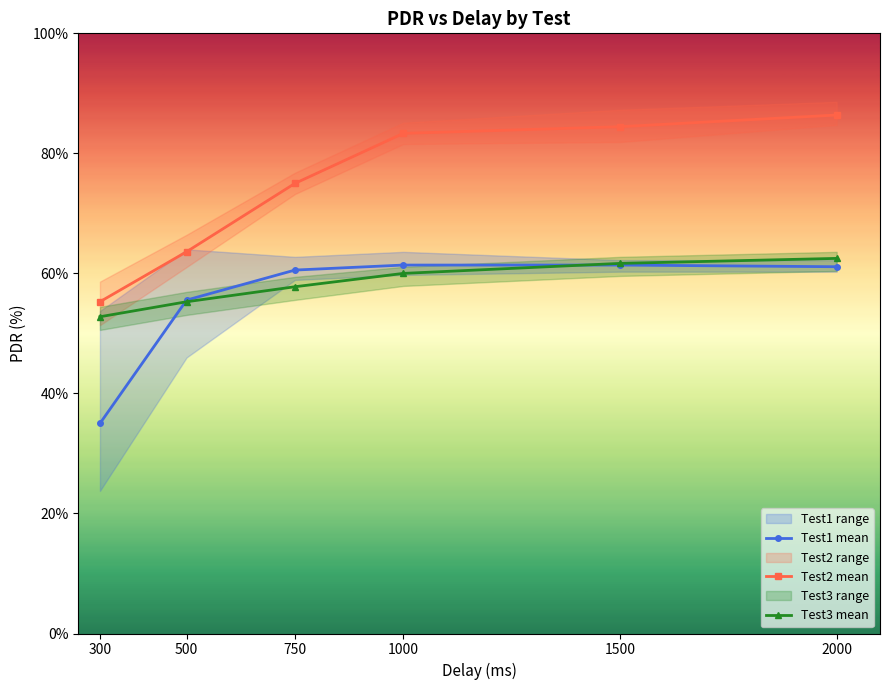

Between 750 and 1000, which is larger?

1000